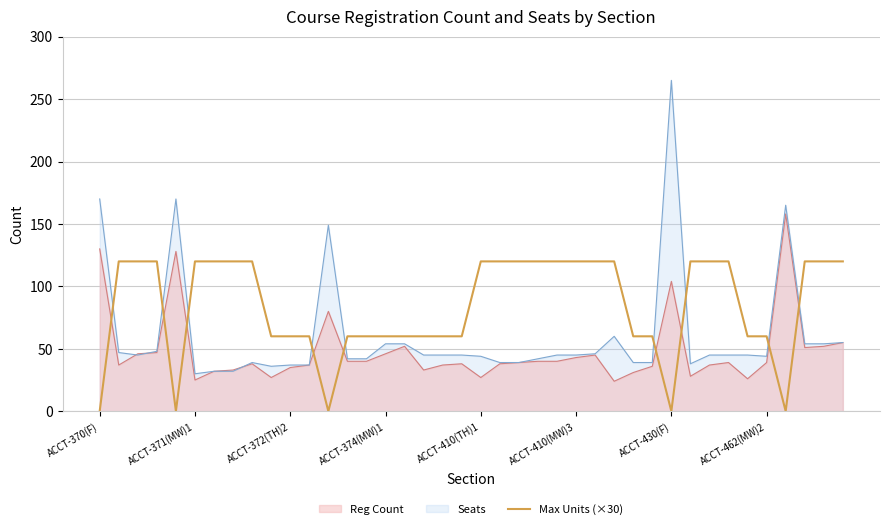

At which label does Seats reach its peak?

ACCT-430(F)